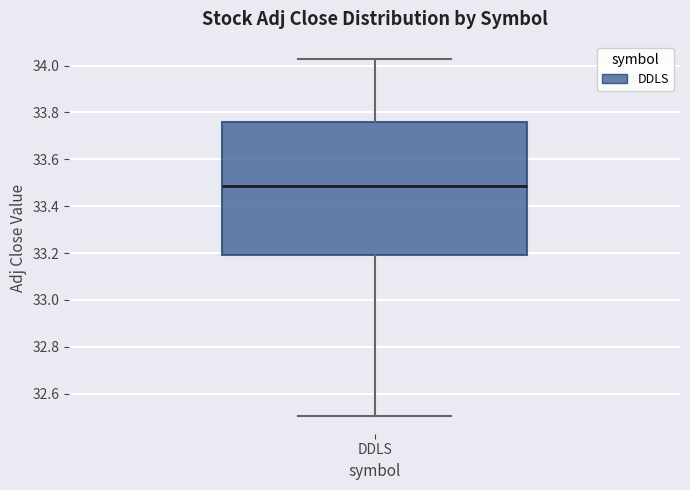

Transcribe this box plot: give where the median line is, the range the box spans, and where the two whiskers end, as read against the y-axis. The values are not printed on the chart, so give them approximately, as read against the axis.

median 33.48, box 33.20 to 33.76, whiskers 32.50 to 34.02